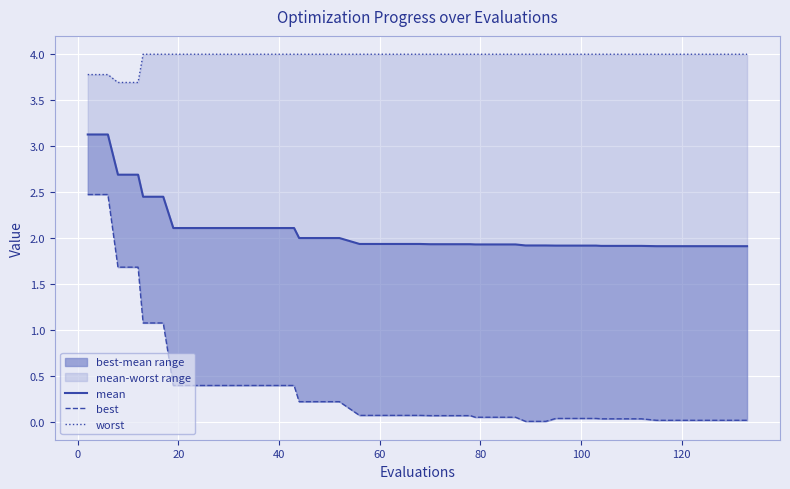

Reading right to left, transcribe all the data shown in this chart.

mean: 1.9	1.9	1.9	1.9	1.9	1.9	1.9	1.9	1.9	1.9	1.9	1.9	1.9	1.9	1.9	1.9	1.9	1.9	1.9	1.9	1.9	1.9	1.9	1.9	2.0	2.0	2.0	2.1	2.1	2.1	2.1	2.1	2.1	2.1	2.5	2.5	2.7	2.7	3.1	3.1
best: 0.0	0.0	0.0	0.0	0.0	0.0	0.0	0.0	0.0	0.0	0.0	0.0	0.0	0.0	0.1	0.1	0.1	0.1	0.1	0.1	0.1	0.1	0.1	0.1	0.2	0.2	0.2	0.4	0.4	0.4	0.4	0.4	0.4	0.4	1.1	1.1	1.7	1.7	2.5	2.5
worst: 4.0	4.0	4.0	4.0	4.0	4.0	4.0	4.0	4.0	4.0	4.0	4.0	4.0	4.0	4.0	4.0	4.0	4.0	4.0	4.0	4.0	4.0	4.0	4.0	4.0	4.0	4.0	4.0	4.0	4.0	4.0	4.0	4.0	4.0	4.0	4.0	3.7	3.7	3.8	3.8